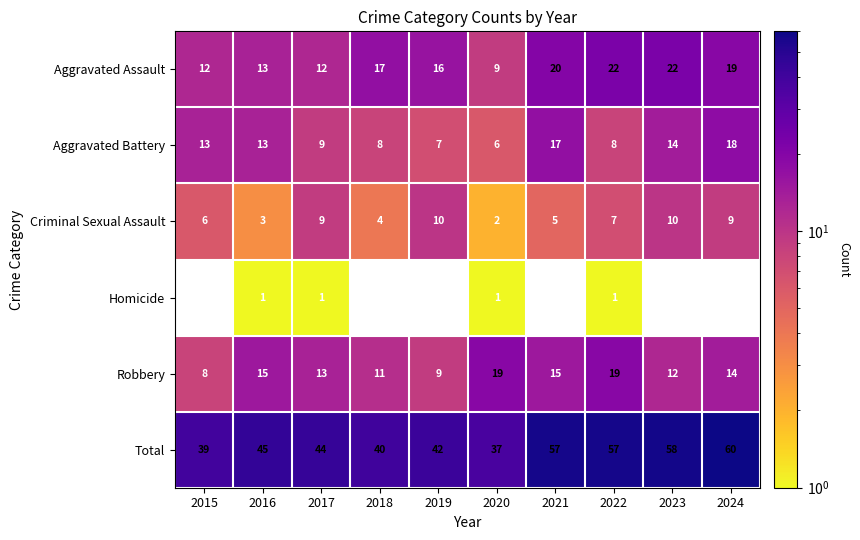

Which label corresponds to the largest value in the chart?

2024